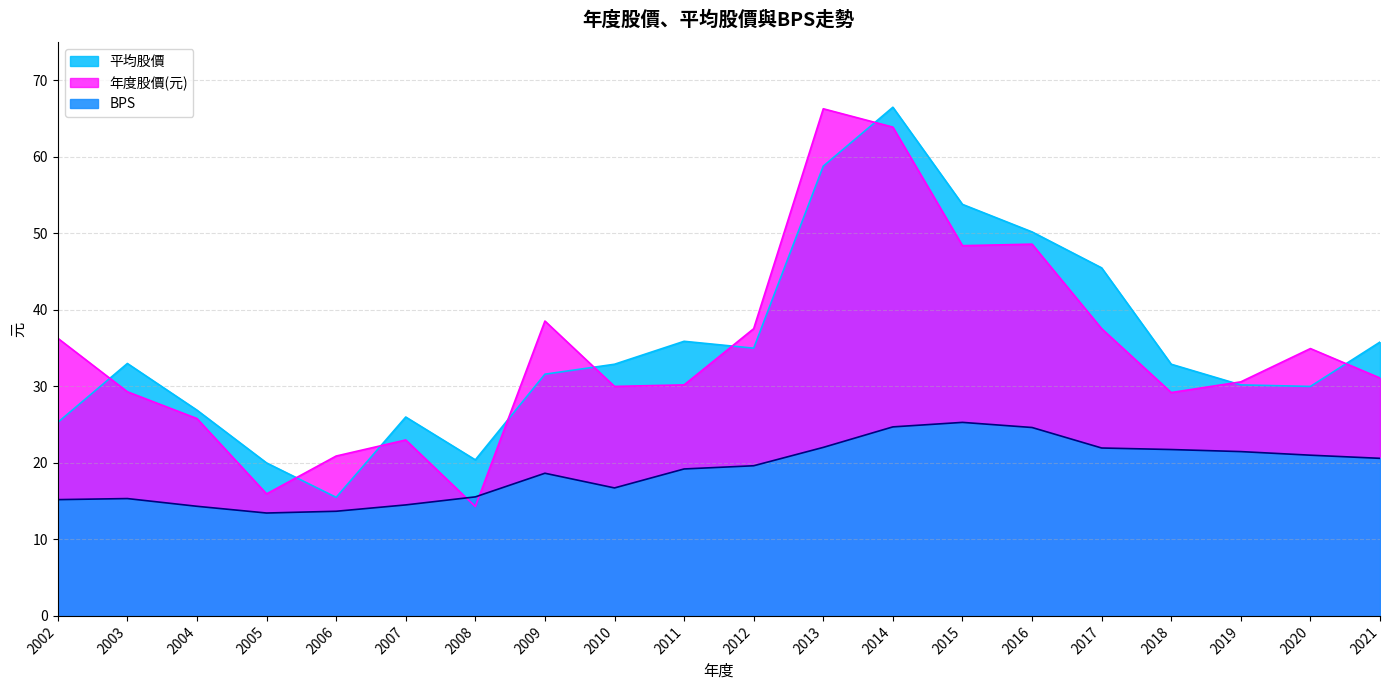

What is the sum of all BPS values?

379.8